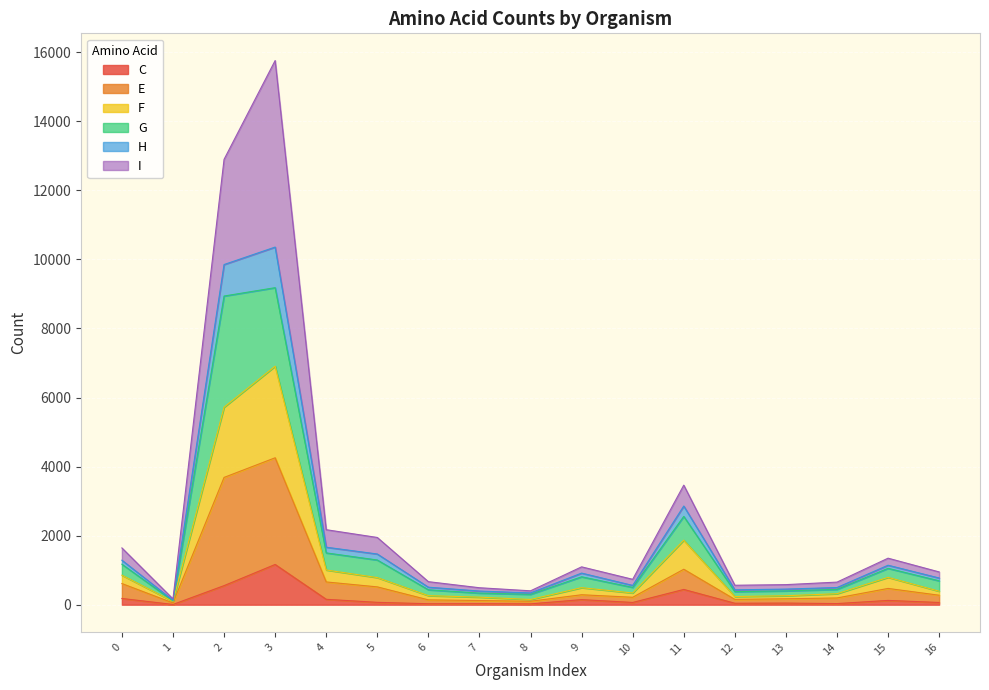

What is the lowest value of the C series?

7